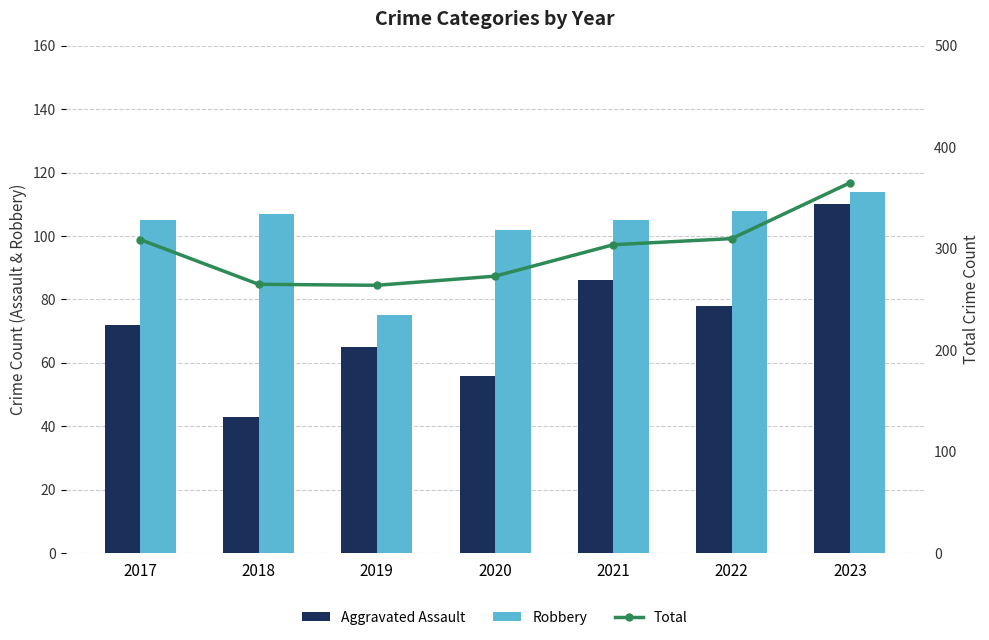

What is the value of the Robbery bar at the 2nd from the left?

107